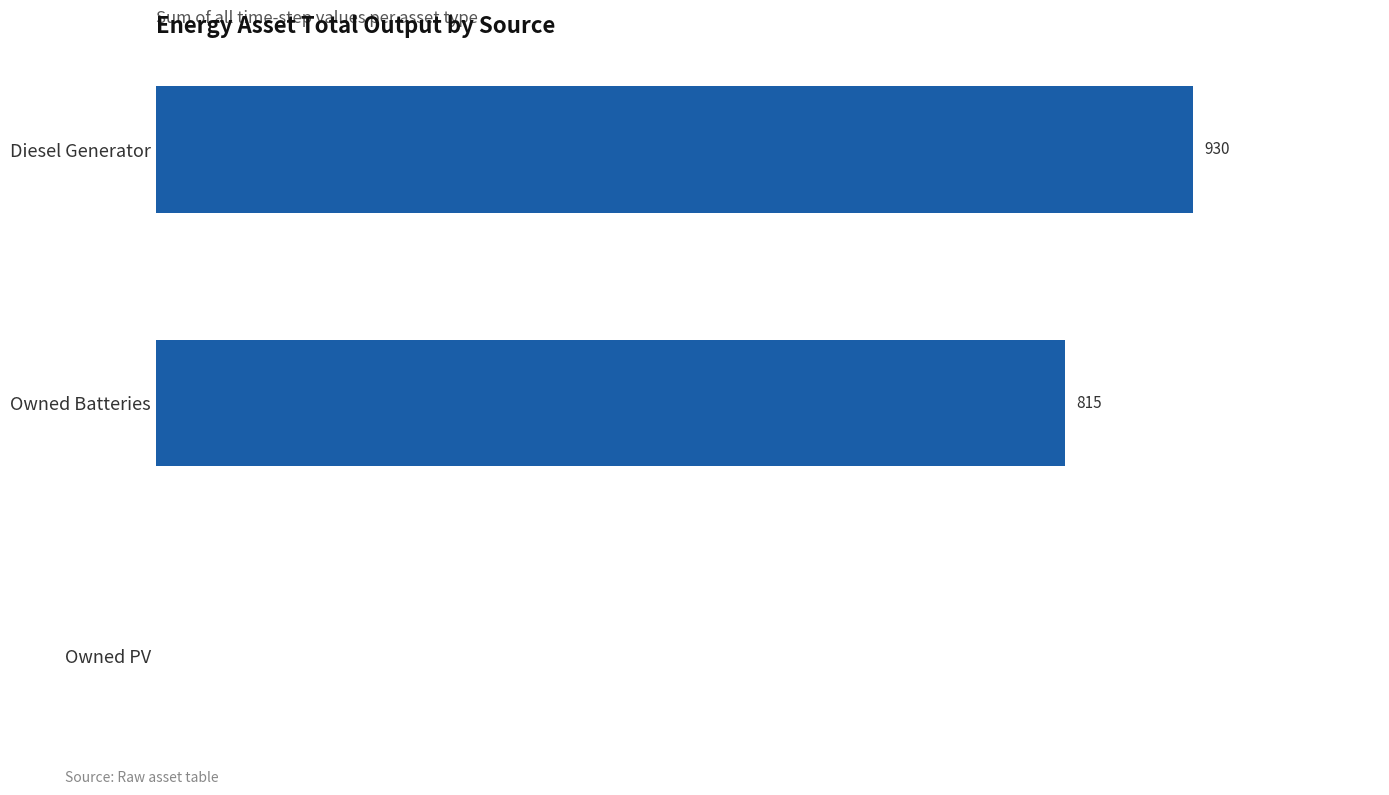

Which label corresponds to the largest value in the chart?

Diesel Generator